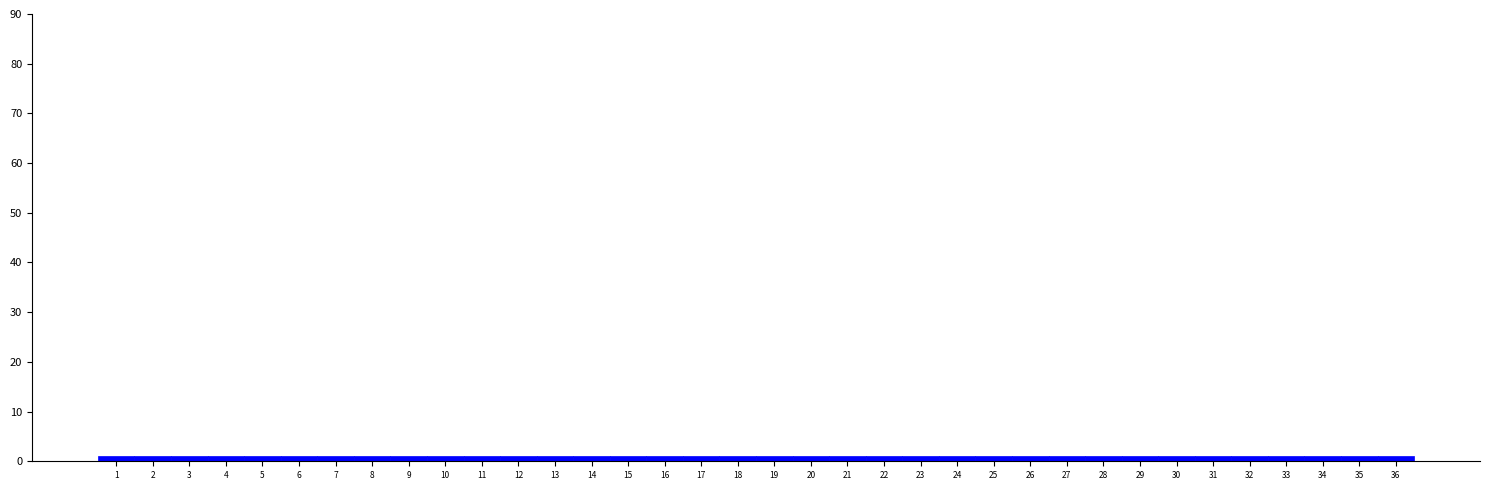

Reading left to right, transcribe this chart: for each bar, give the range it covers on the x-axis and its height. The values are not printed on the chart, so give them approximately, as read against the axis.

0.5 to 1.5: 1
1.5 to 2.5: 1
2.5 to 3.5: 1
3.5 to 4.5: 1
4.5 to 5.5: 1
5.5 to 6.5: 1
6.5 to 7.5: 1
7.5 to 8.5: 1
8.5 to 9.5: 1
9.5 to 10.5: 1
10.5 to 11.5: 1
11.5 to 12.5: 1
12.5 to 13.5: 1
13.5 to 14.5: 1
14.5 to 15.5: 1
15.5 to 16.5: 1
16.5 to 17.5: 1
17.5 to 18.5: 1
18.5 to 19.5: 1
19.5 to 20.5: 1
20.5 to 21.5: 1
21.5 to 22.5: 1
22.5 to 23.5: 1
23.5 to 24.5: 1
24.5 to 25.5: 1
25.5 to 26.5: 1
26.5 to 27.5: 1
27.5 to 28.5: 1
28.5 to 29.5: 1
29.5 to 30.5: 1
30.5 to 31.5: 1
31.5 to 32.5: 1
32.5 to 33.5: 1
33.5 to 34.5: 1
34.5 to 35.5: 1
35.5 to 36.5: 1